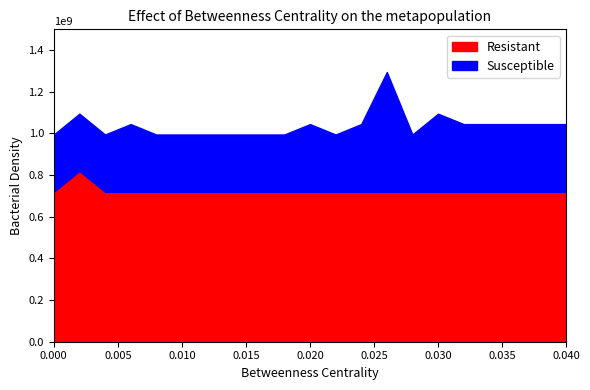

In Susceptible, how many points are lower than both neighbors (excluding endpoints)?

2